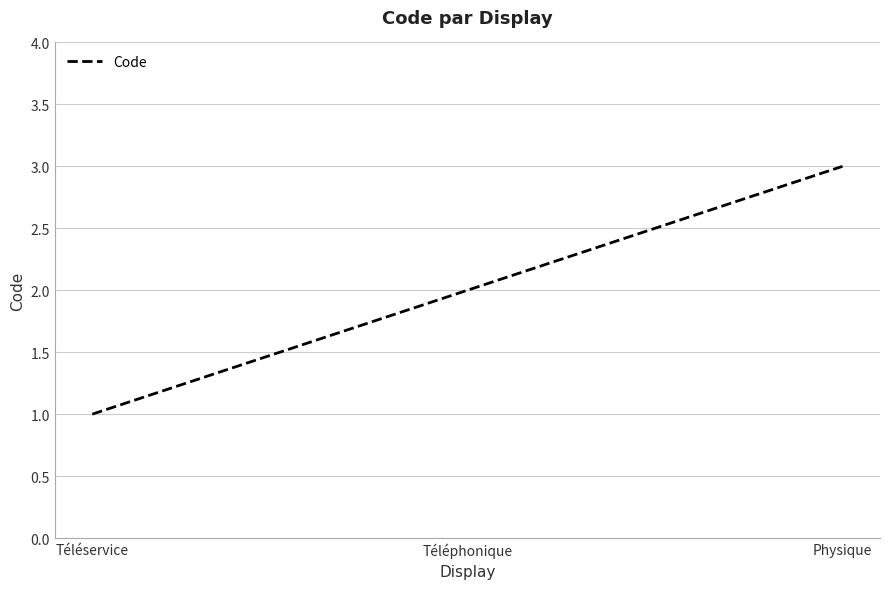

List the labels in order of value, smallest first.

Téléservice, Téléphonique, Physique